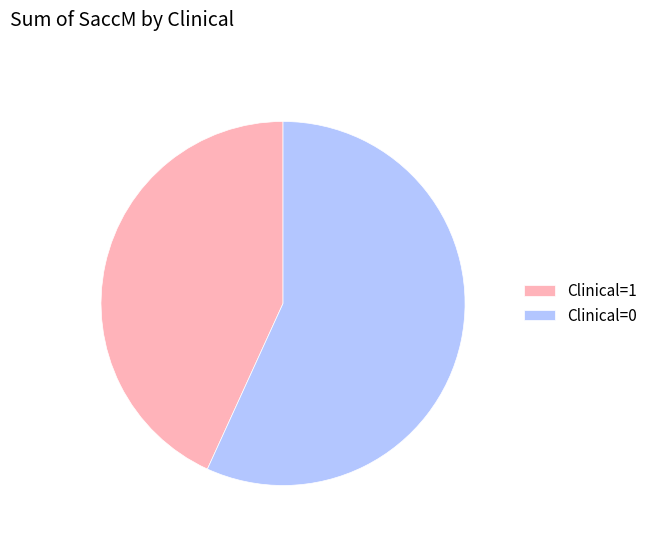

Do Clinical=1 and Clinical=0 together represent more than half of the pie?

Yes